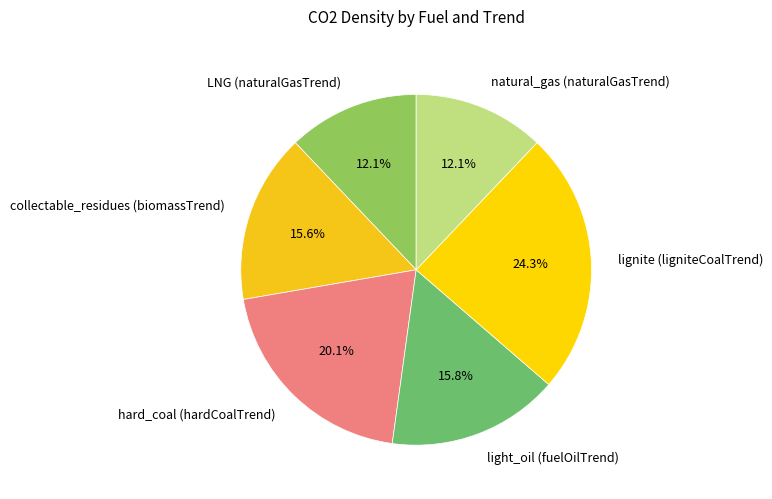

The hard_coal (hardCoalTrend) slice represents 20% of the pie. True or false?

True